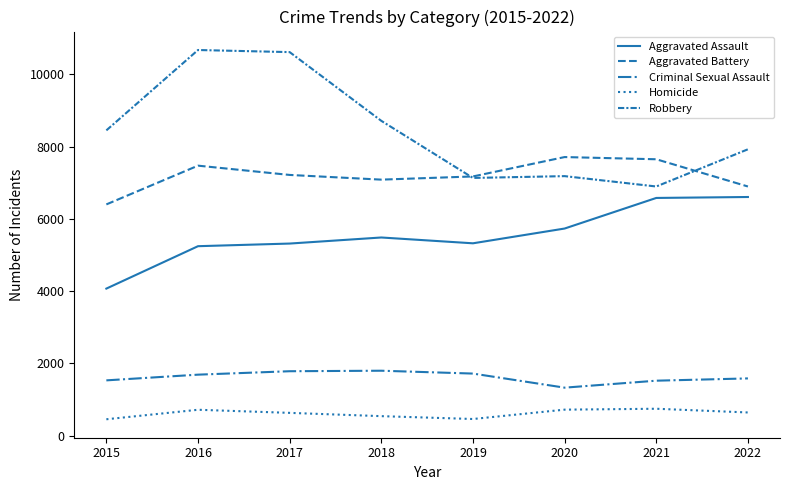

What is the spread (max minus min) of values at 2016?

9961